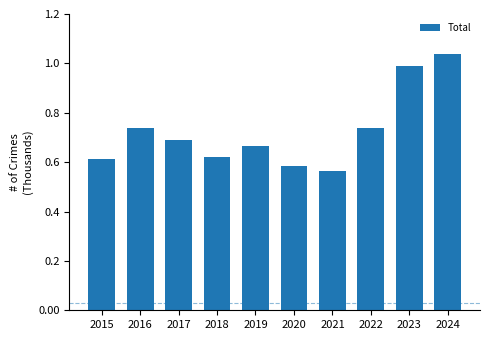

Does the chart contain any negative values?

No